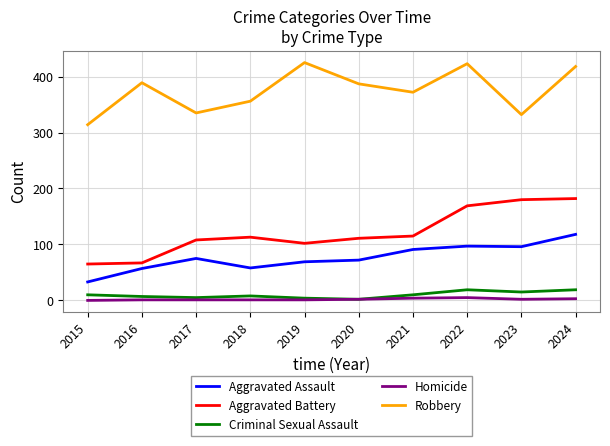

What is the total value across all series at 2016?

521